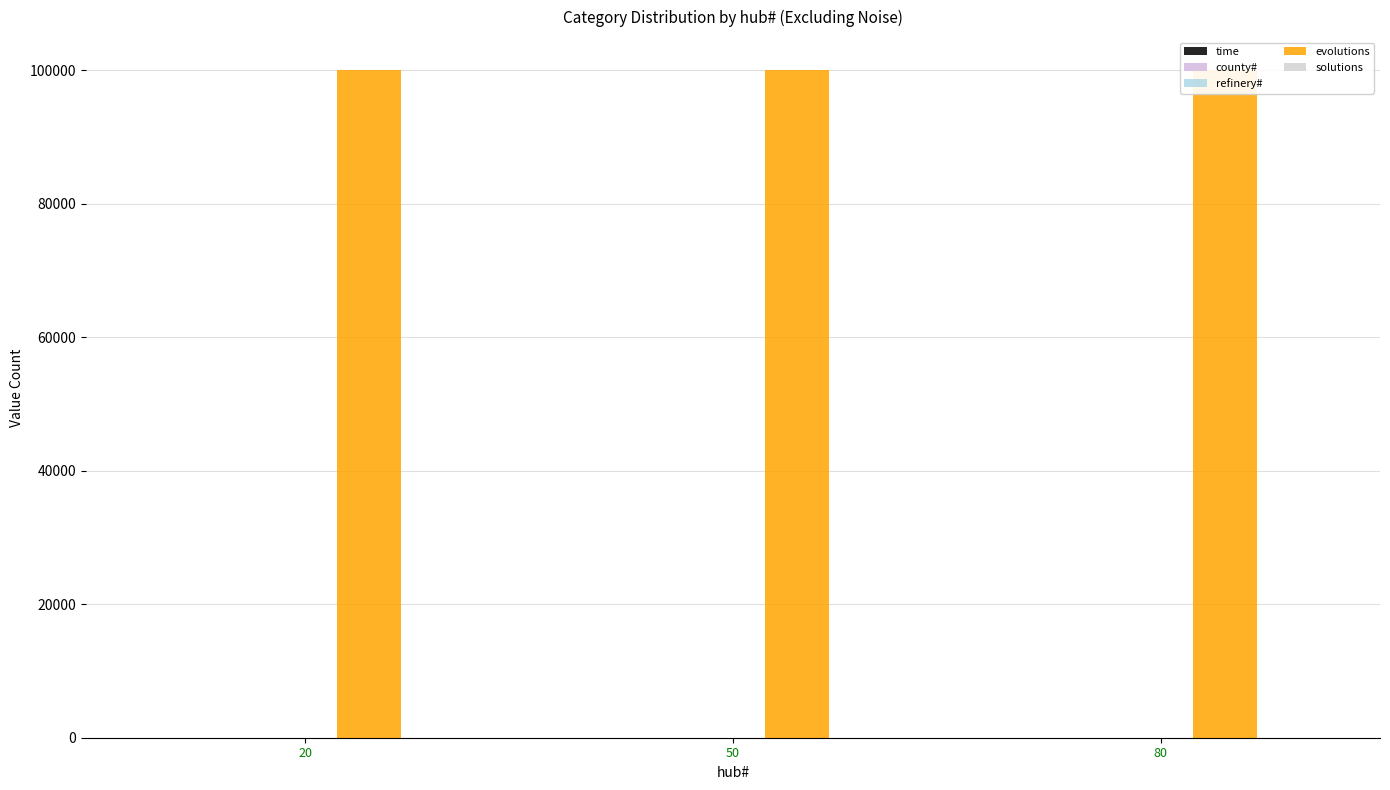

Which category has the lowest value in the time series?

20